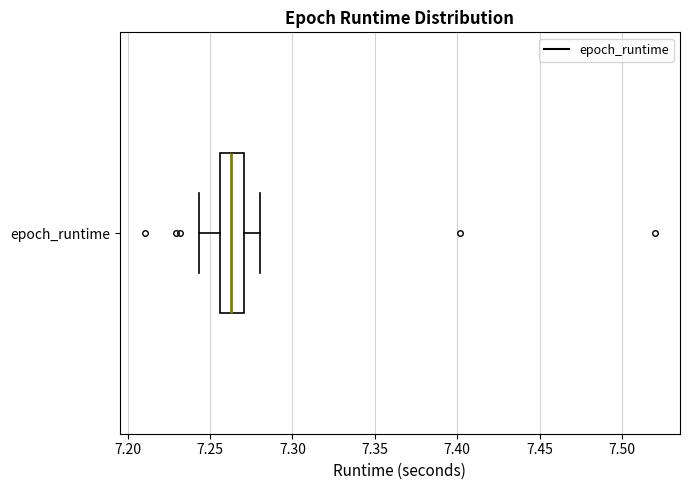

Transcribe this box plot: give where the median line is, the range the box spans, and where the two whiskers end, as read against the x-axis. The values are not printed on the chart, so give them approximately, as read against the axis.

median 7.265, box 7.255 to 7.270, whiskers 7.245 to 7.280